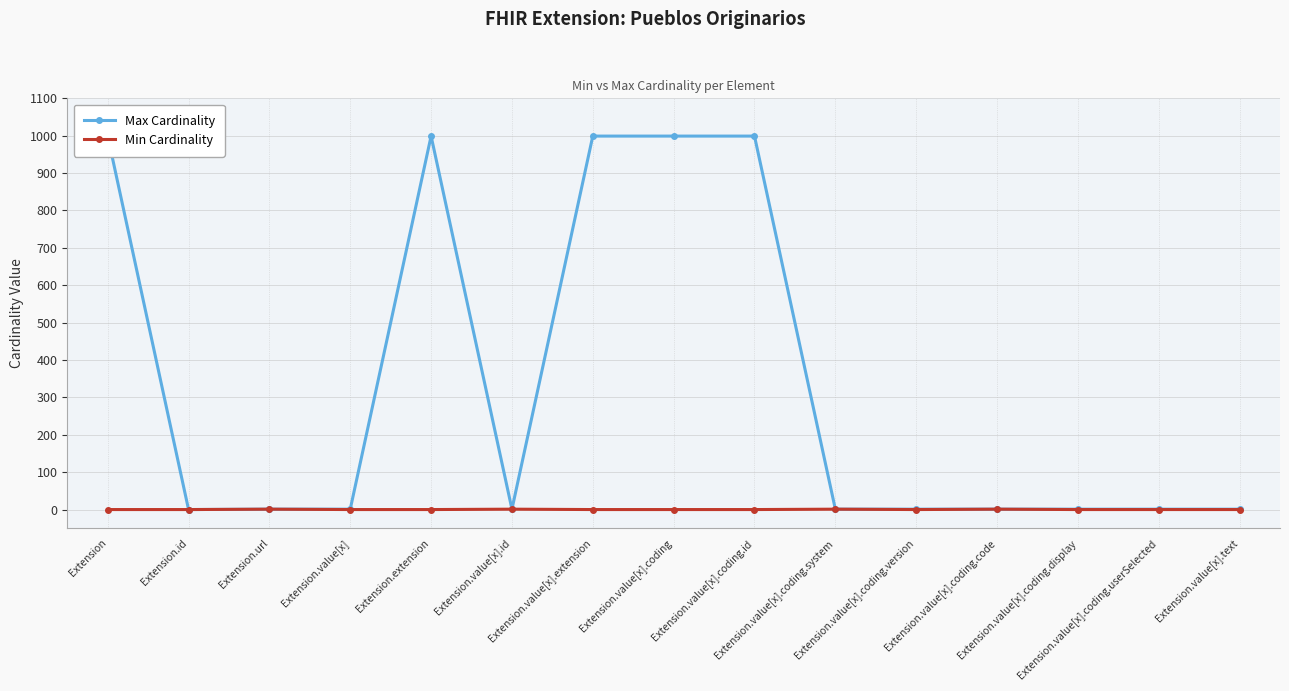

Reading left to right, extract all data points from this chart.

Max Cardinality: 999	0	1	1	999	1	999	999	999	1	1	1	1	1	1
Min Cardinality: 0	0	1	0	0	1	0	0	0	1	0	1	0	0	0